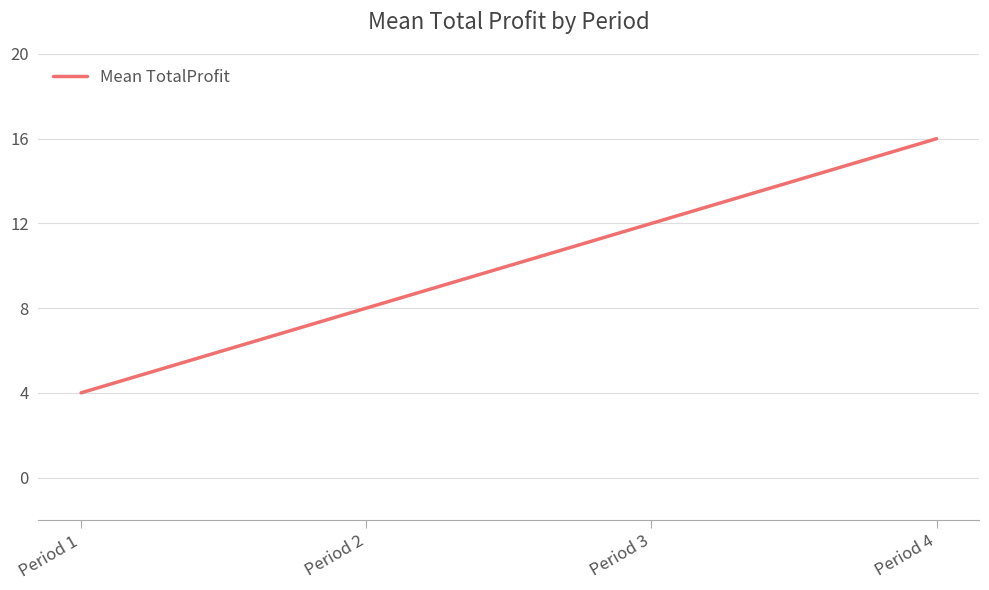

What is the sum of the values at Period 1 and Period 2?

12